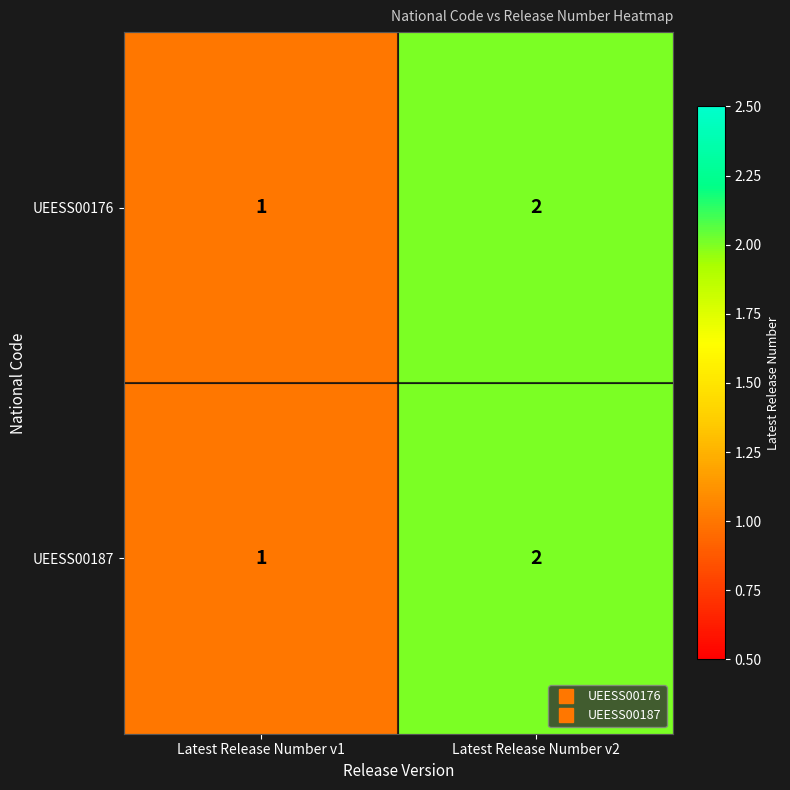

The UEESS00176 series shows 2 at Latest Release Number v2. True or false?

True